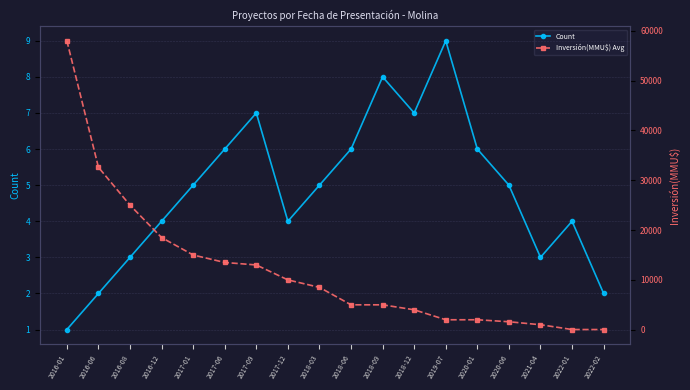

Is it true that Inversión(MMU$) Avg equals 37 at 2022-02?

True